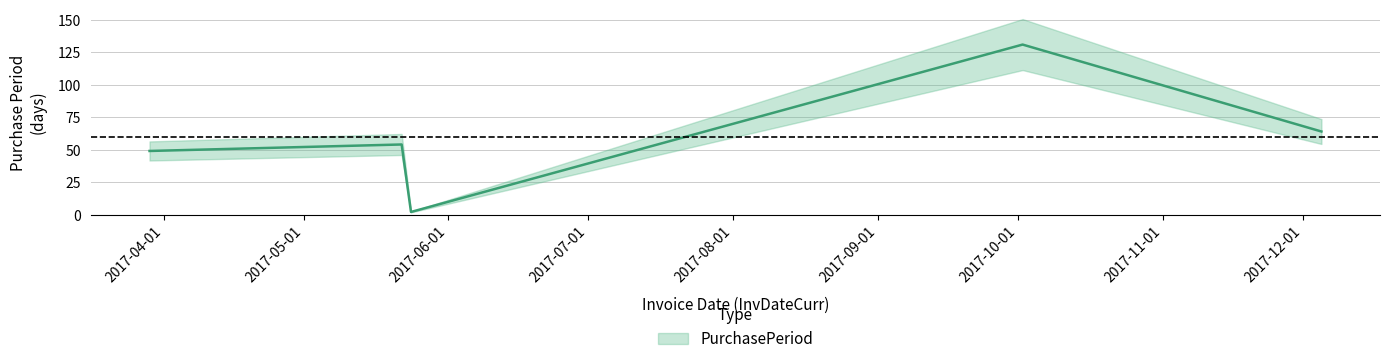

What is the difference between the values at 2017-10-02 and 2017-05-24?

129